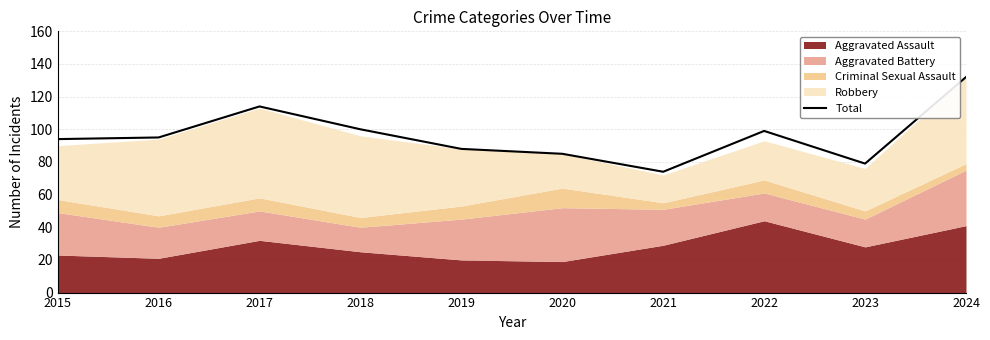

What is the maximum value shown in the chart?

132